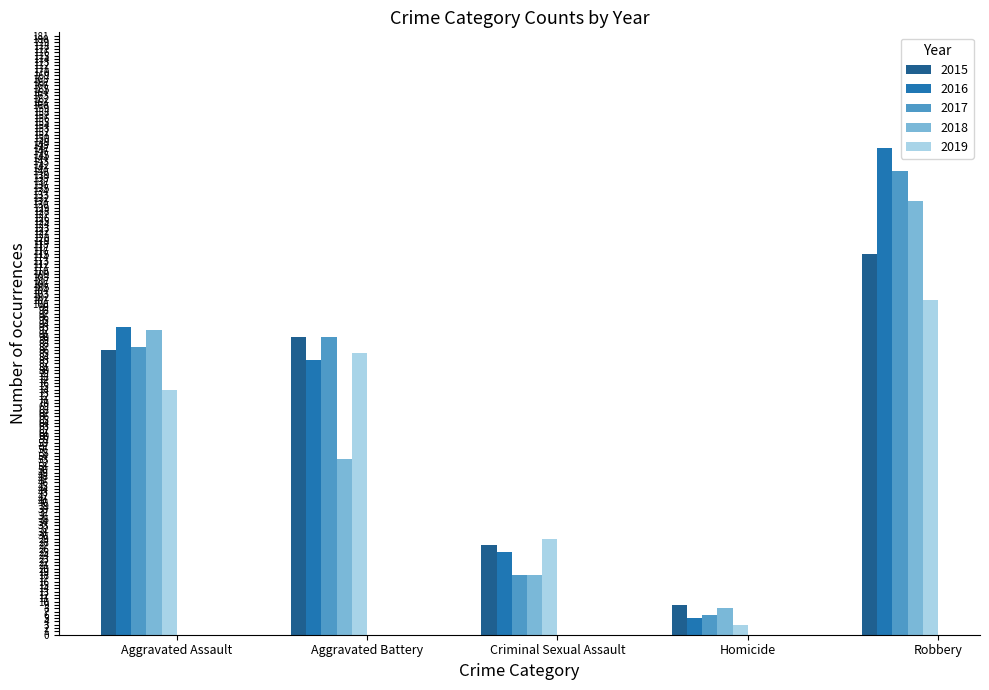

What is the total value across all series at Aggravated Battery?

401